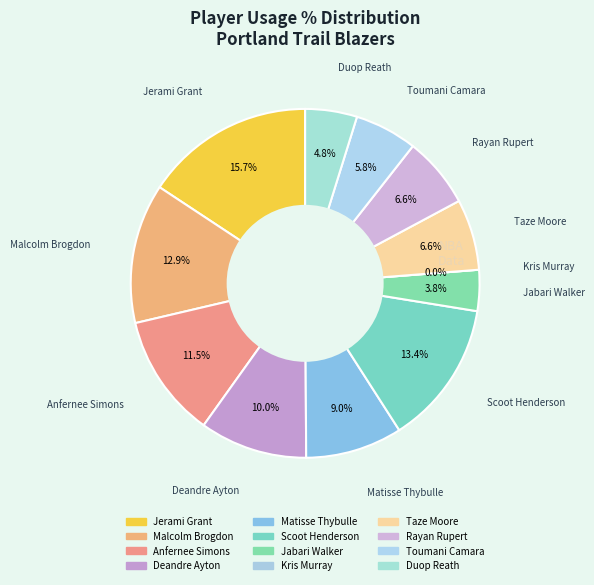

Which slice is the smallest?

Kris Murray